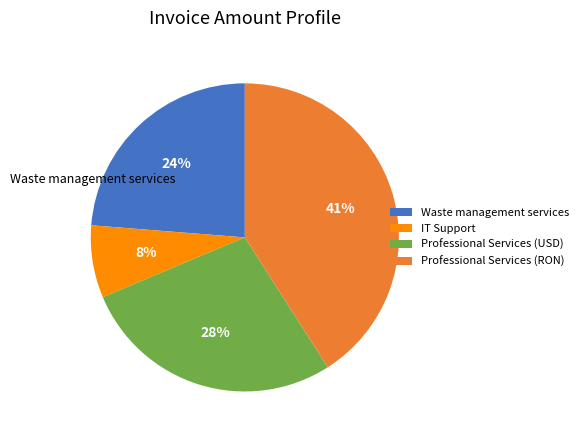

Is there any slice that represents more than half of the pie?

No